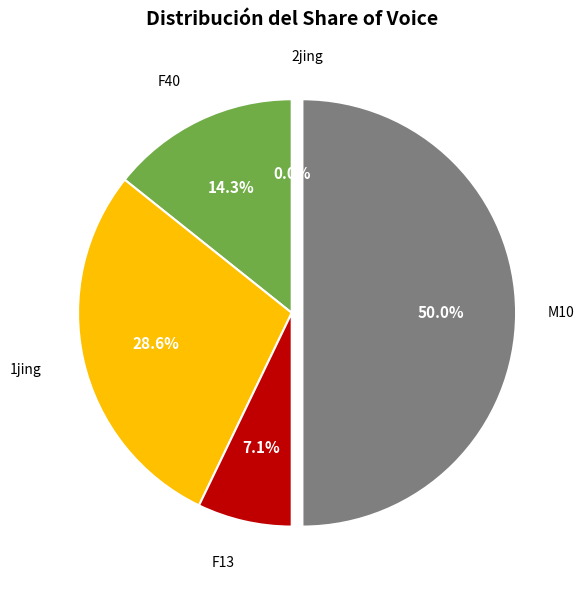

To the nearest percent, what percentage of the pie is F40?

14%